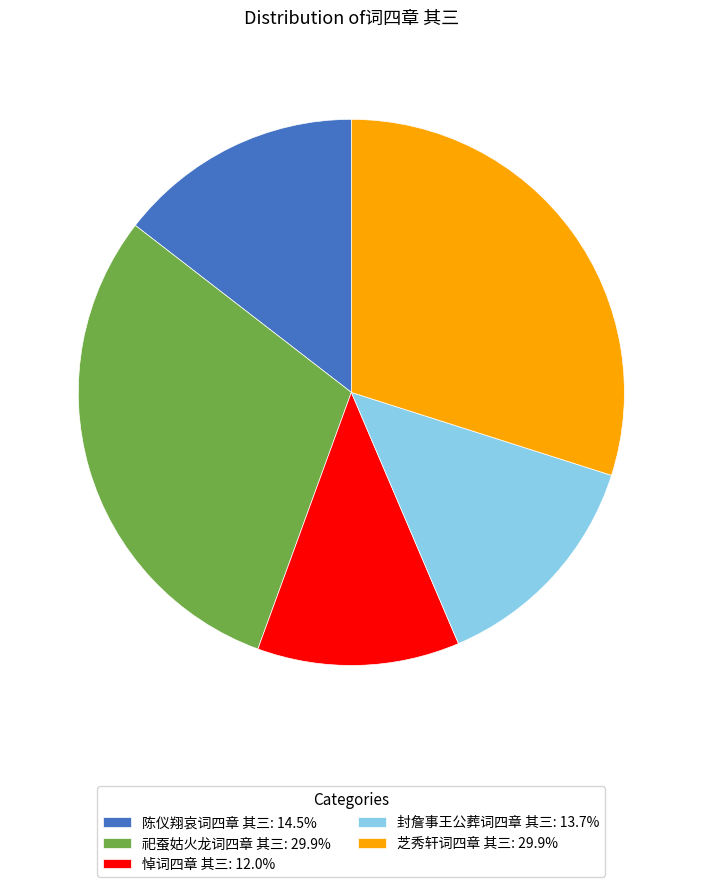

Do 悼词四章 其三: 12.0% and 祀蚕姑火龙词四章 其三: 29.9% together represent more than half of the pie?

No